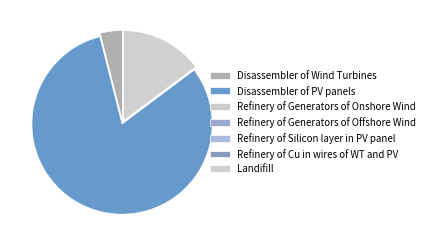

What is the majority slice?

Disassembler of PV panels